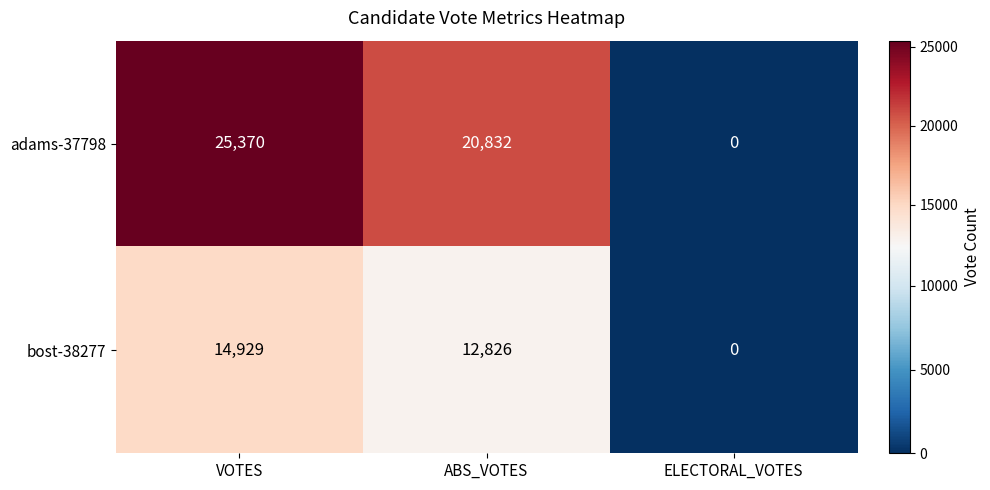

Which series has the largest total across all categories?

adams-37798